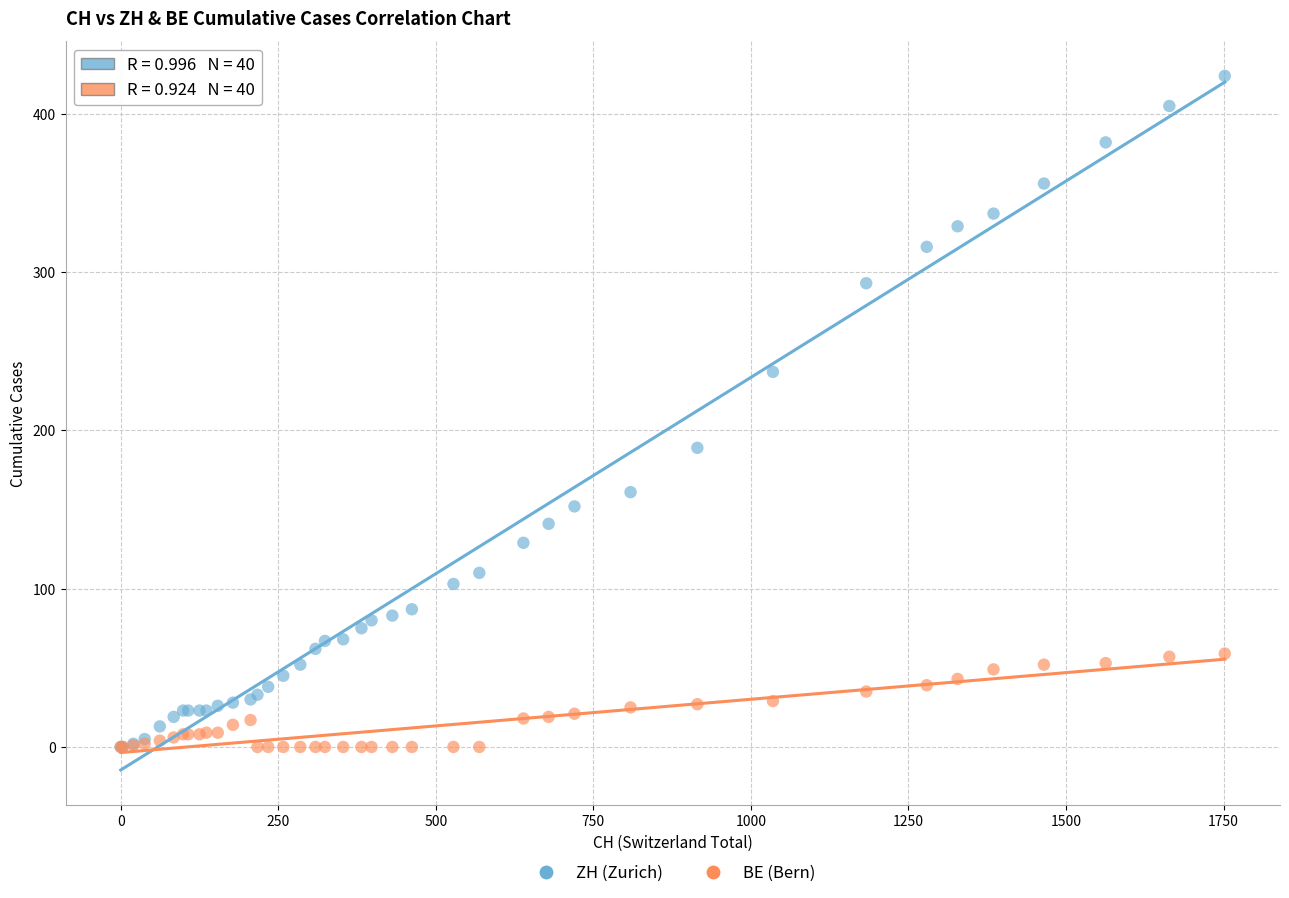

Which series reaches the maximum Y coordinate?

ZH (Zurich)